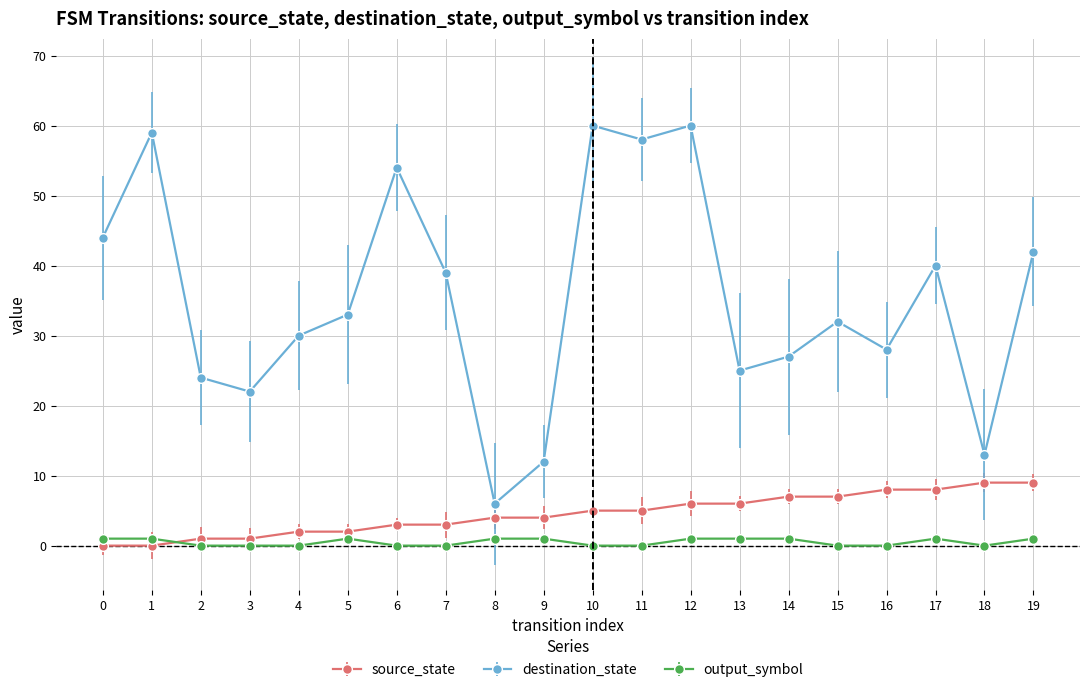

Reading right to left, transcribe all the data shown in this chart.

source_state: 19=9	18=9	17=8	16=8	15=7	14=7	13=6	12=6	11=5	10=5	9=4	8=4	7=3	6=3	5=2	4=2	3=1	2=1	1=0	0=0
destination_state: 19=42	18=13	17=40	16=28	15=32	14=27	13=25	12=60	11=58	10=60	9=12	8=6	7=39	6=54	5=33	4=30	3=22	2=24	1=59	0=44
output_symbol: 19=1	18=0	17=1	16=0	15=0	14=1	13=1	12=1	11=0	10=0	9=1	8=1	7=0	6=0	5=1	4=0	3=0	2=0	1=1	0=1